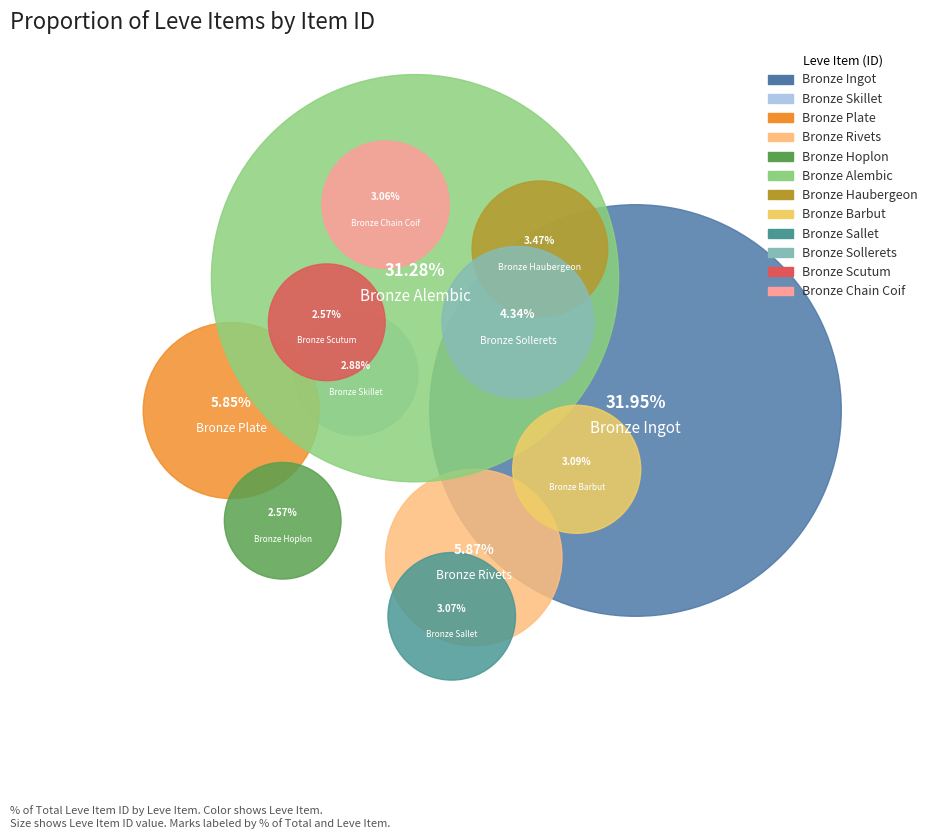

True or false: Bronze Sollerets accounts for 4% of the total.

True